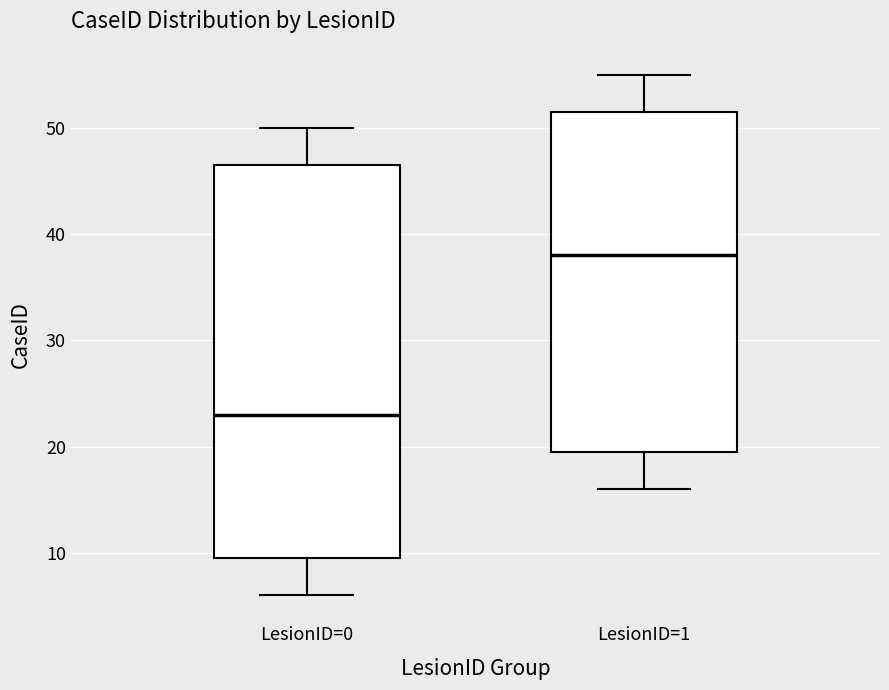

Reading left to right, transcribe this box plot: for each box, give where its median line is, the range the box spans, and where its two whiskers end, as read against the y-axis. The values are not printed on the chart, so give them approximately, as read against the axis.

LesionID=0: median 23, box 10 to 47, whiskers 6 to 50
LesionID=1: median 38, box 20 to 52, whiskers 16 to 55